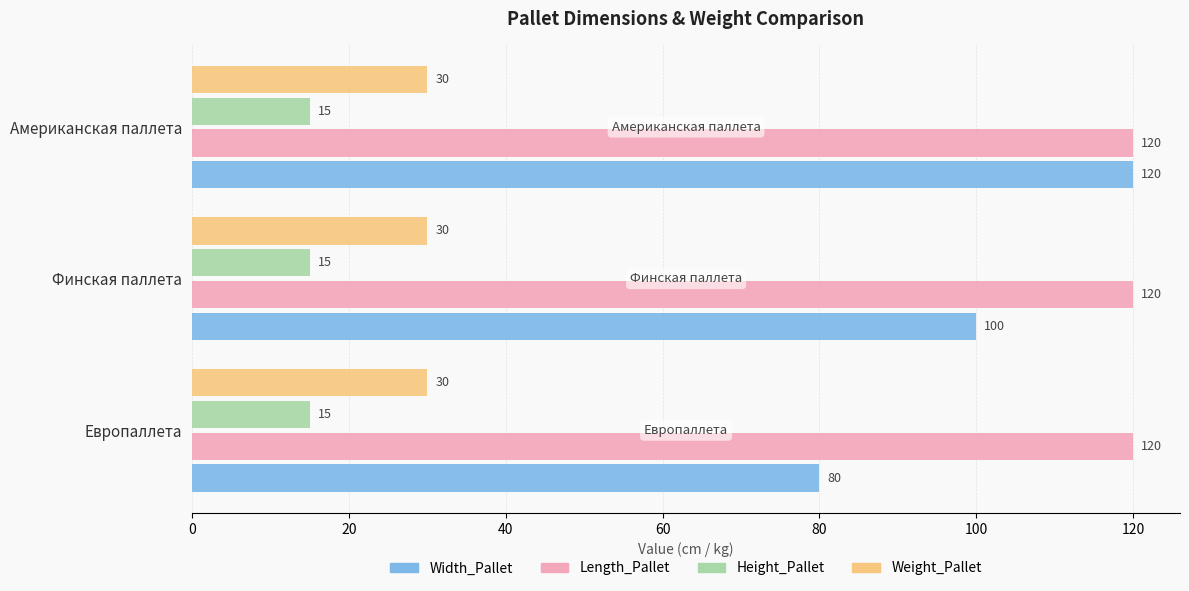

Between Европаллета and Финская паллета, which series saw the biggest shift?

Width_Pallet